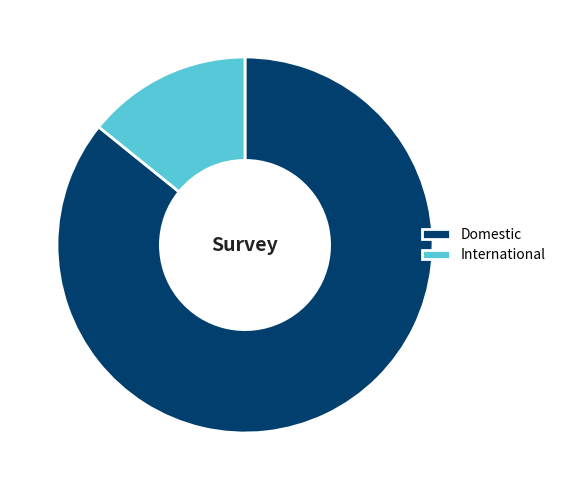

Does Domestic represent more than half of the total?

Yes